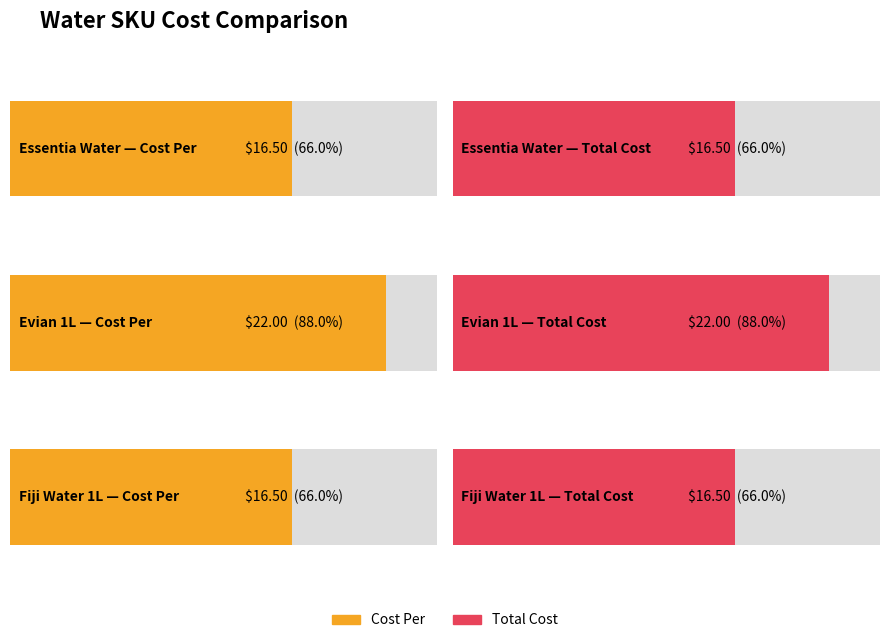

What is the sum of the Total Cost values at Evian 1L and Fiji Water 1L?

38.5